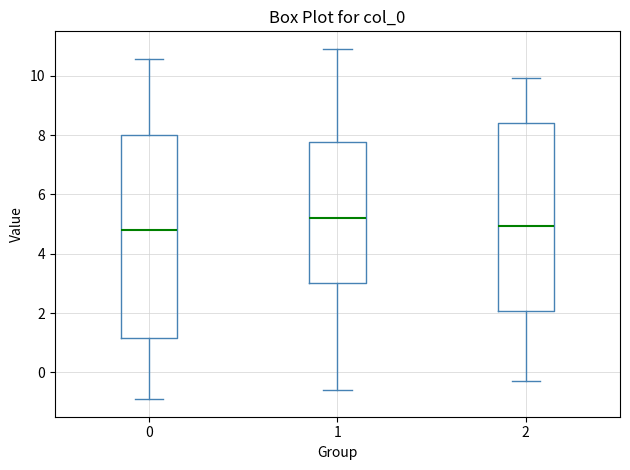

Reading left to right, transcribe this box plot: for each box, give where its median line is, the range the box spans, and where its two whiskers end, as read against the y-axis. The values are not printed on the chart, so give them approximately, as read against the axis.

0: median 4.8, box 1.2 to 8.0, whiskers -1.0 to 10.6
1: median 5.2, box 3.0 to 7.8, whiskers -0.6 to 11.0
2: median 5.0, box 2.0 to 8.4, whiskers -0.2 to 10.0